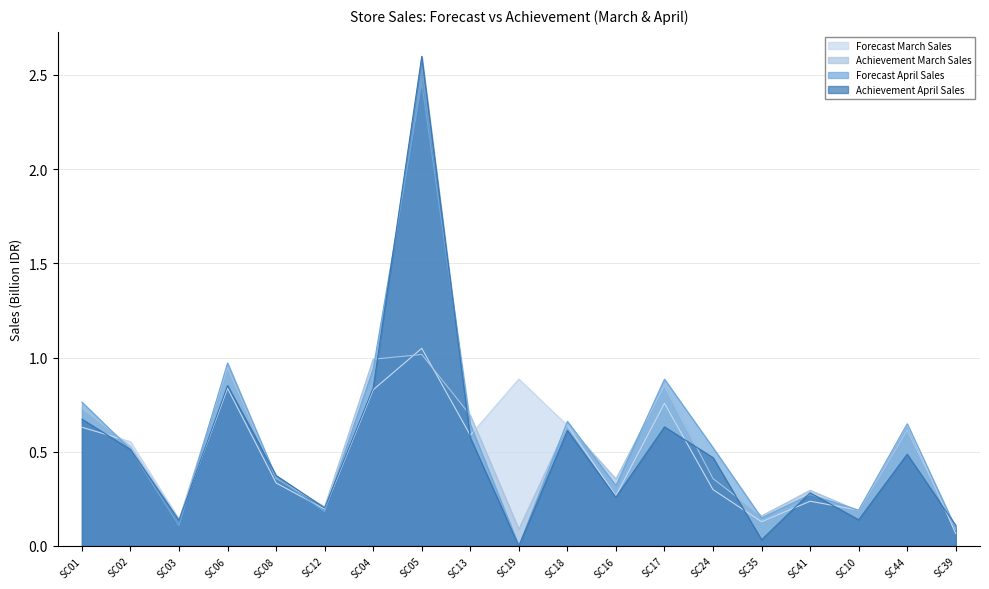

Where is the first local minimum for Achievement March Sales?

SC03